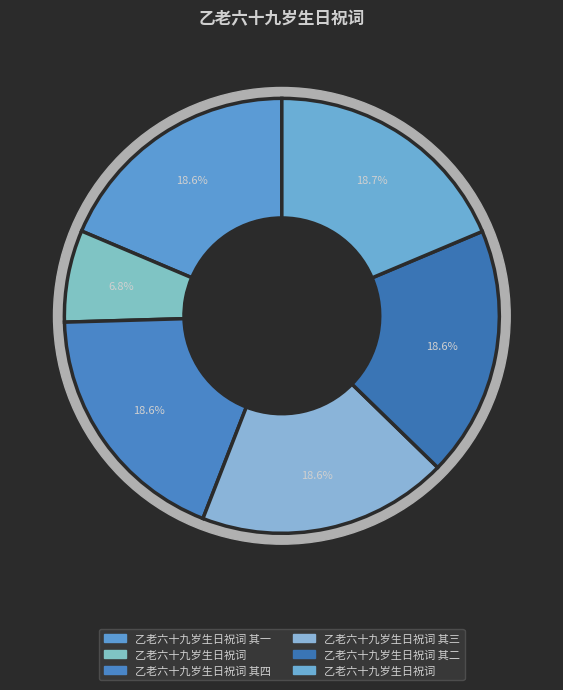

Is there a majority slice in this chart?

No